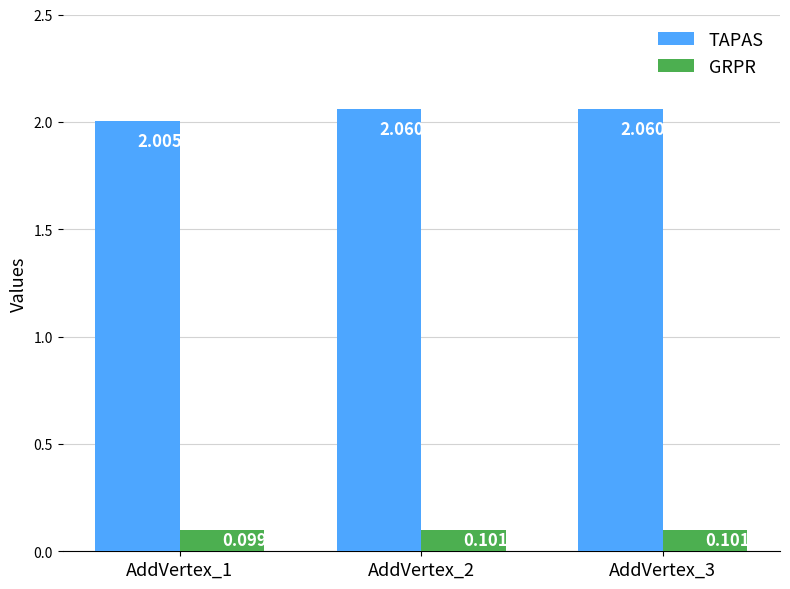

Which series has the largest total across all categories?

TAPAS